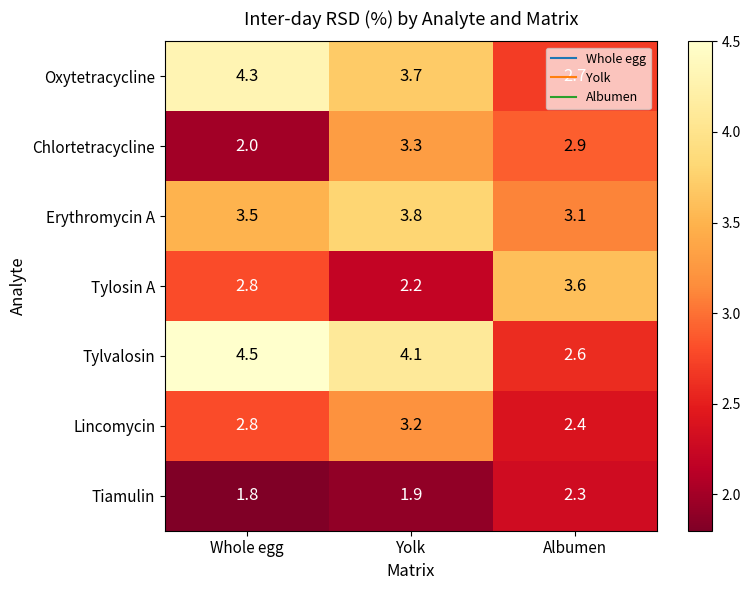

What is the difference between the Lincomycin values at Whole egg and Yolk?

0.4